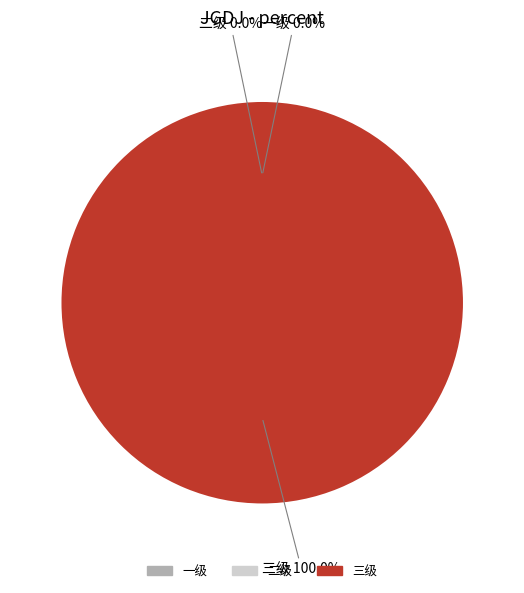

Rank the categories by value from lowest to highest.

一级, 二级, 三级